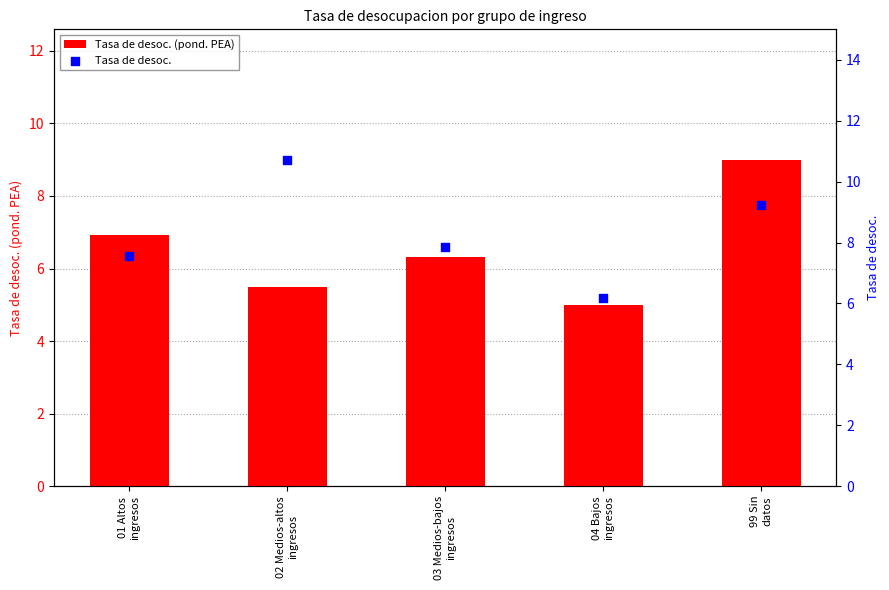

At which category is the sum across all series the highest?

99 Sin
datos